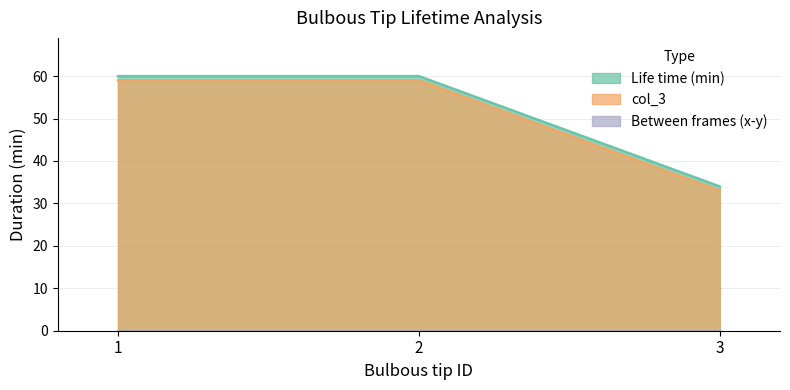

What is the sum of all col_3 values?

151